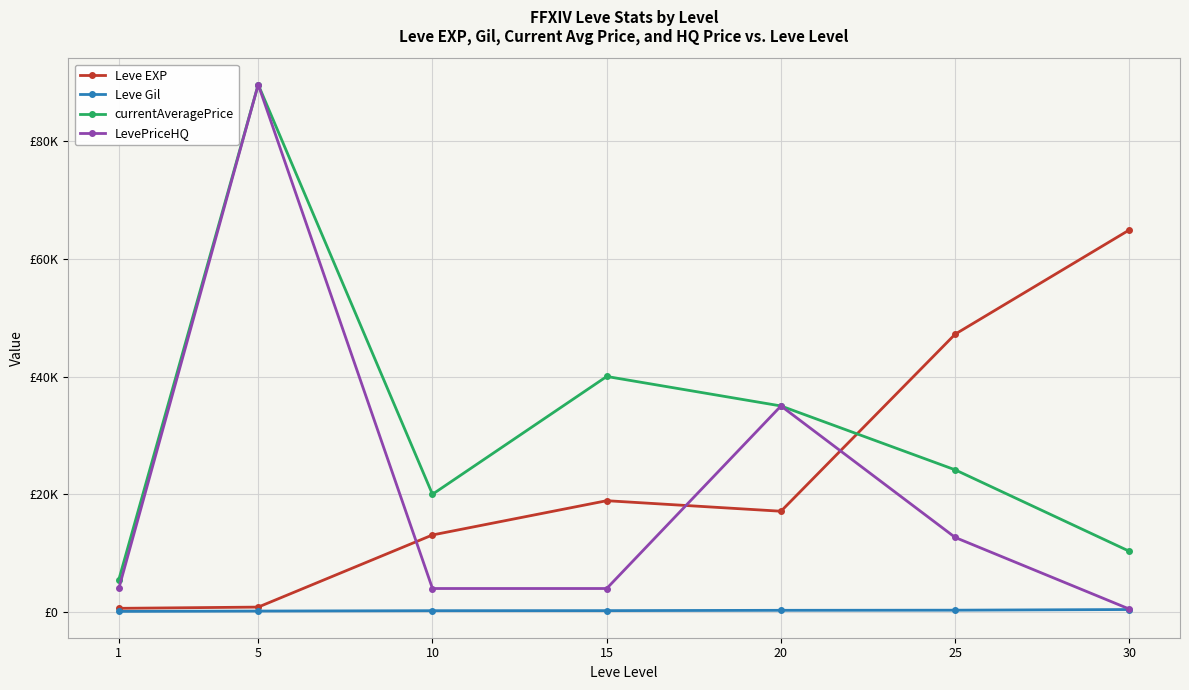

List the labels in order of currentAveragePrice value, largest first.

5, 15, 20, 25, 10, 30, 1